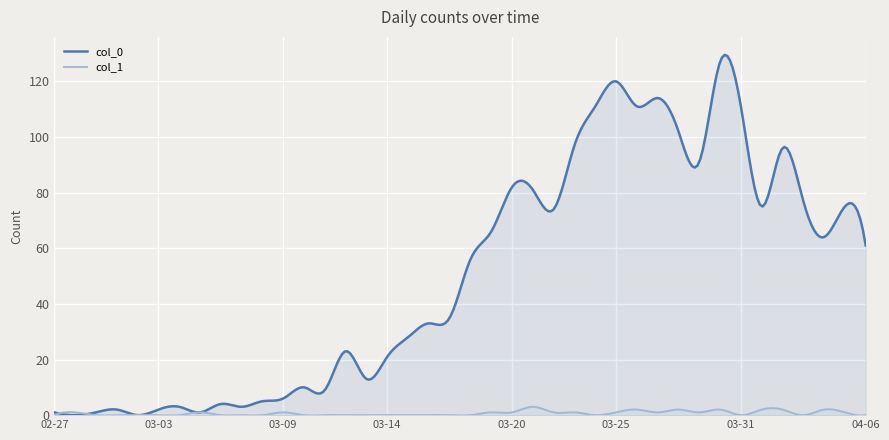

Where is the first local maximum for col_0?

2020-03-01